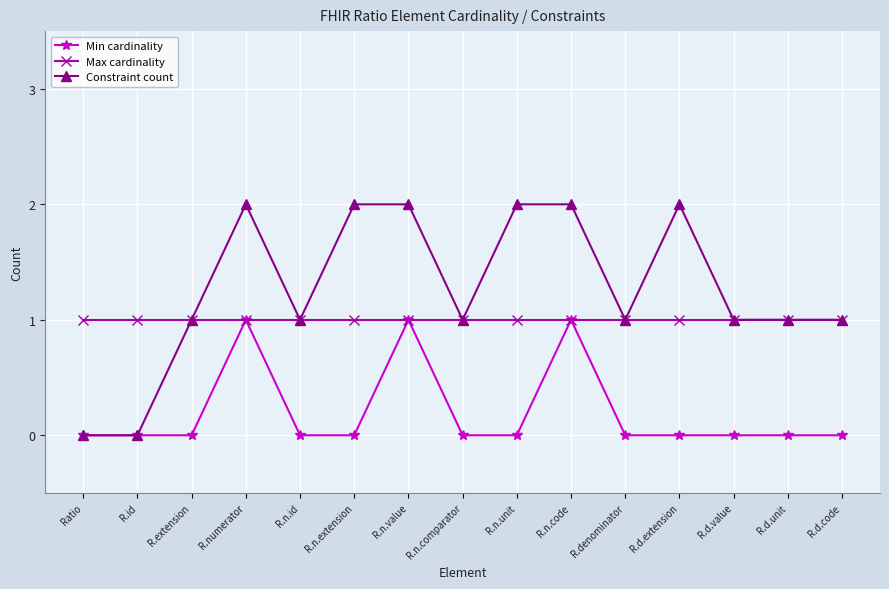

Reading left to right, transcribe all the data shown in this chart.

Min cardinality: Ratio=0	R.id=0	R.extension=0	R.numerator=1	R.n.id=0	R.n.extension=0	R.n.value=1	R.n.comparator=0	R.n.unit=0	R.n.code=1	R.denominator=0	R.d.extension=0	R.d.value=0	R.d.unit=0	R.d.code=0
Max cardinality: Ratio=1	R.id=1	R.extension=1	R.numerator=1	R.n.id=1	R.n.extension=1	R.n.value=1	R.n.comparator=1	R.n.unit=1	R.n.code=1	R.denominator=1	R.d.extension=1	R.d.value=1	R.d.unit=1	R.d.code=1
Constraint count: Ratio=0	R.id=0	R.extension=1	R.numerator=2	R.n.id=1	R.n.extension=2	R.n.value=2	R.n.comparator=1	R.n.unit=2	R.n.code=2	R.denominator=1	R.d.extension=2	R.d.value=1	R.d.unit=1	R.d.code=1